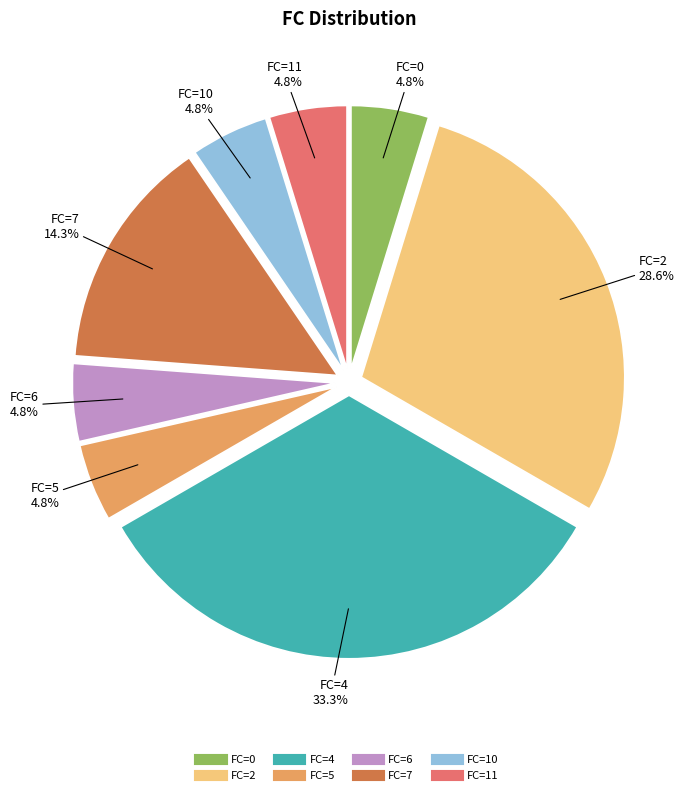

To the nearest percent, what portion does FC=4 represent?

33%